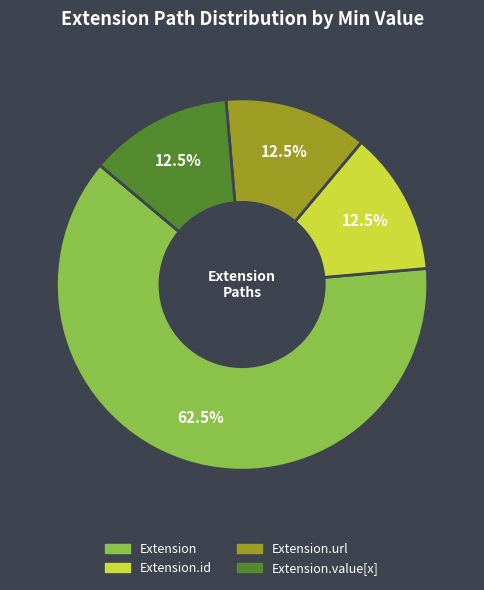

Does any single category account for the majority?

Yes